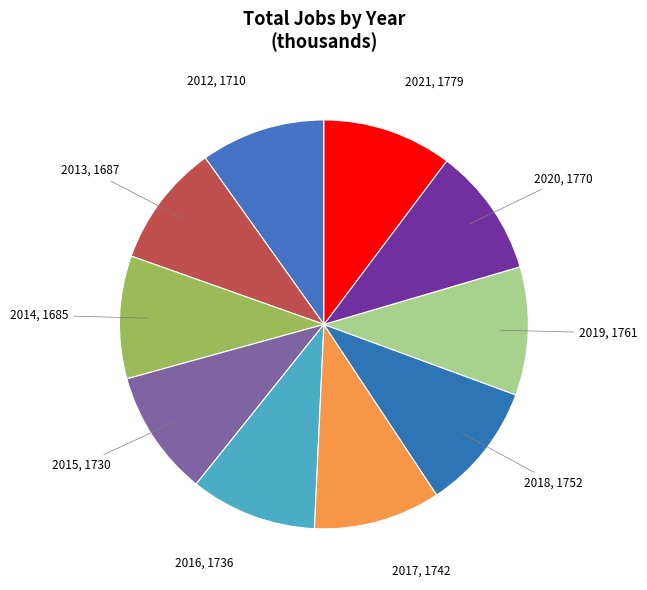

Count the number of slices in the pie.

10